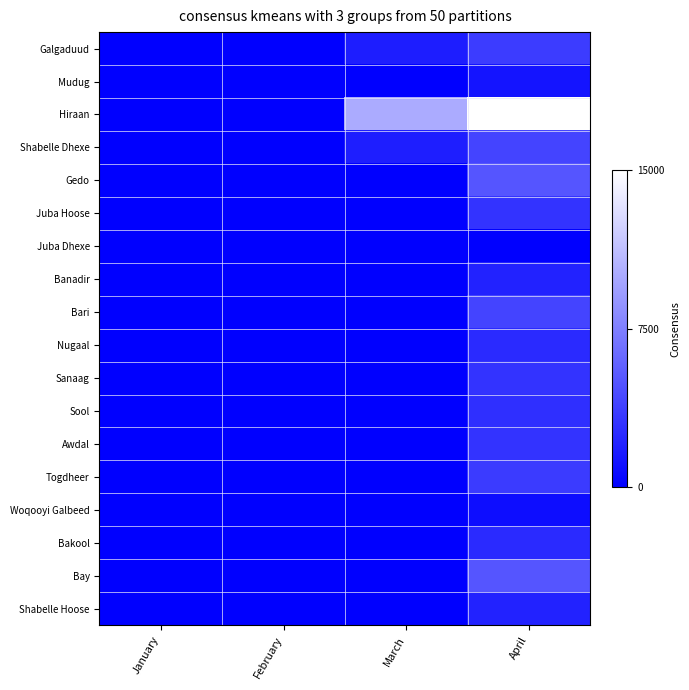

What is the total value across all series at March?

13591